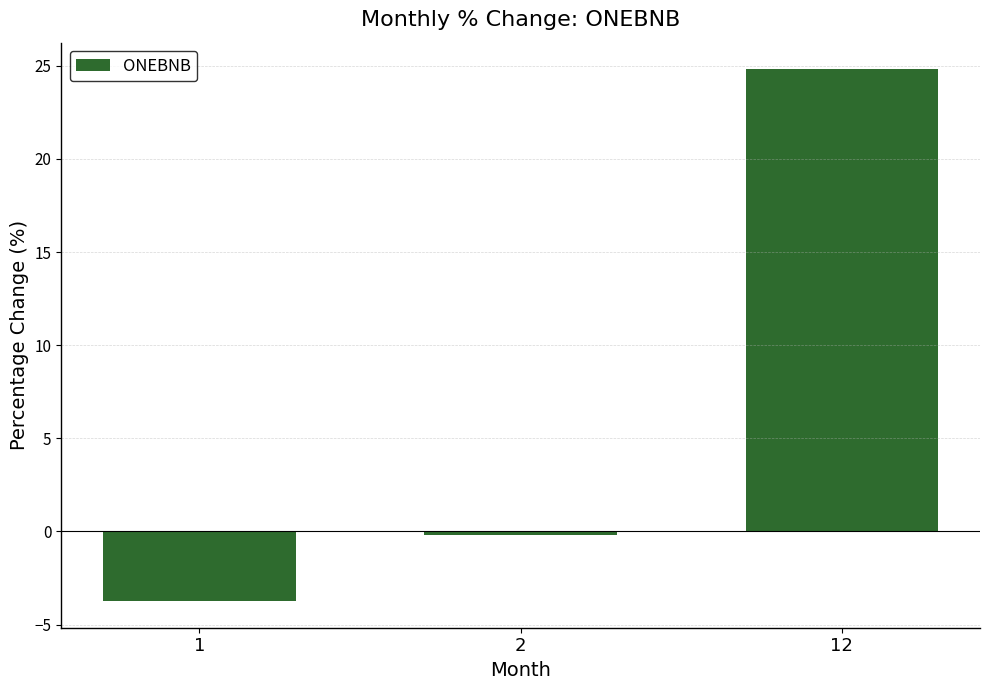

How many categories are shown in the chart?

3